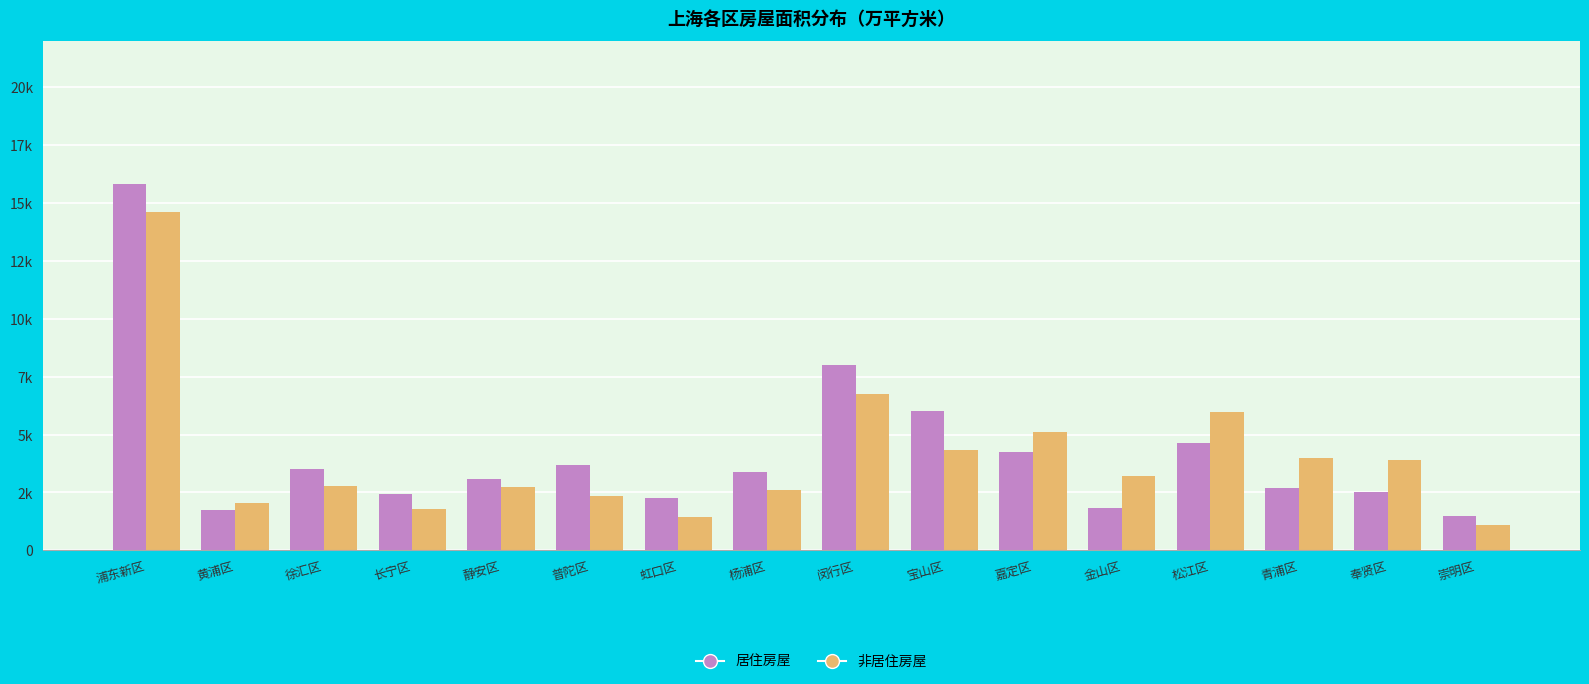

What is the average value of the 非居住房屋 series?

4039